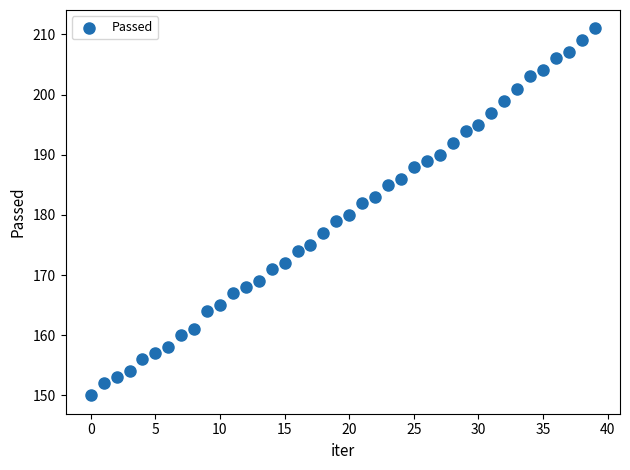

What is the range of Y values (max minus min)?

61